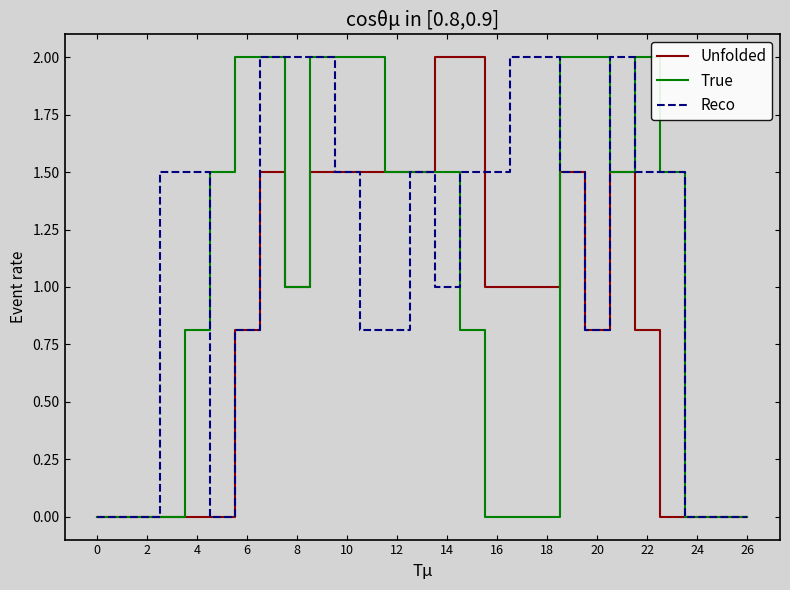

List the series in order of their overall mean, highest first.

Reco, True, Unfolded